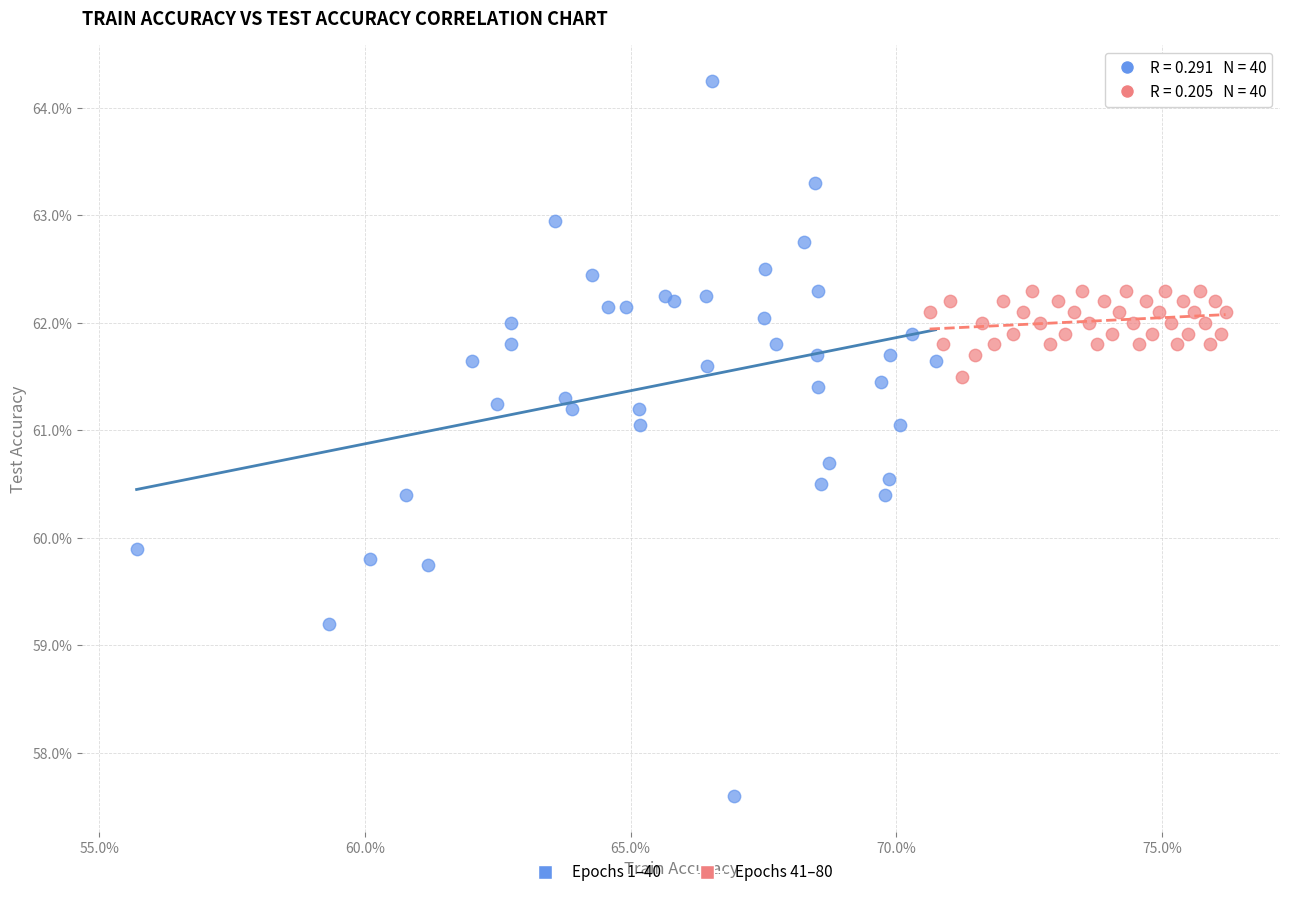

Which series has the widest spread of Y values?

Epochs 1–40